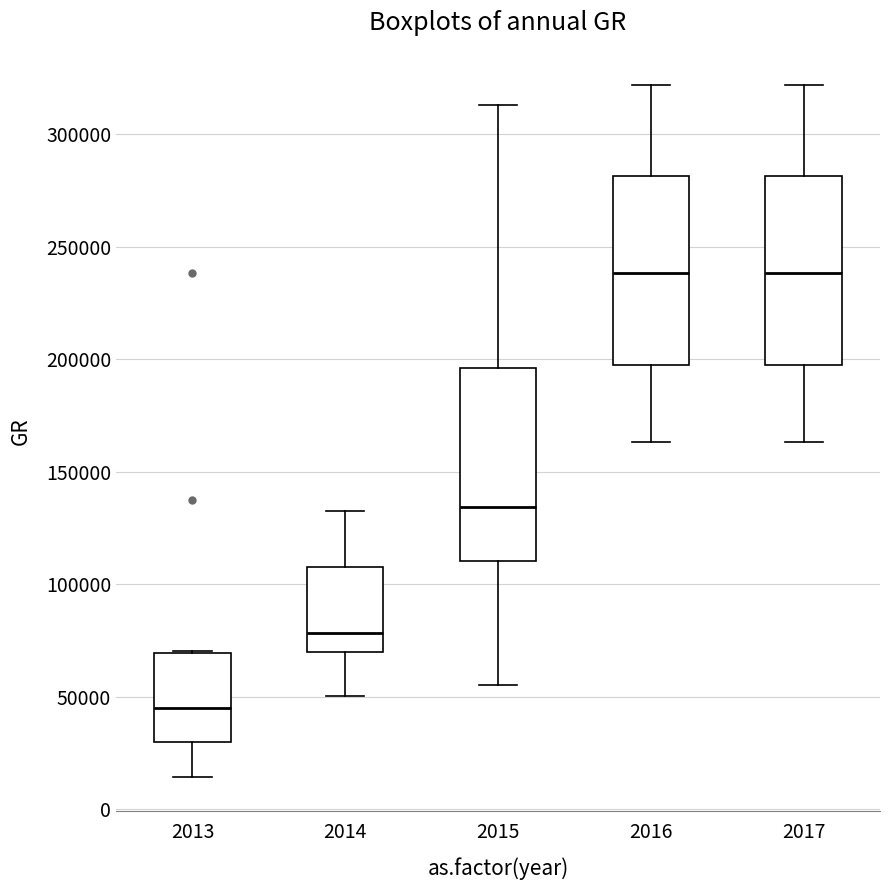

Reading left to right, read every box against the y-axis: the position of its median line, the range the box covers, and the ends of its whiskers. The values are not printed on the chart, so give them approximately, as read against the axis.

2013: median 45000, box 30000 to 70000, whiskers 15000 to 70000
2014: median 80000, box 70000 to 110000, whiskers 50000 to 135000
2015: median 135000, box 110000 to 195000, whiskers 55000 to 315000
2016: median 240000, box 195000 to 280000, whiskers 165000 to 320000
2017: median 240000, box 195000 to 280000, whiskers 165000 to 320000